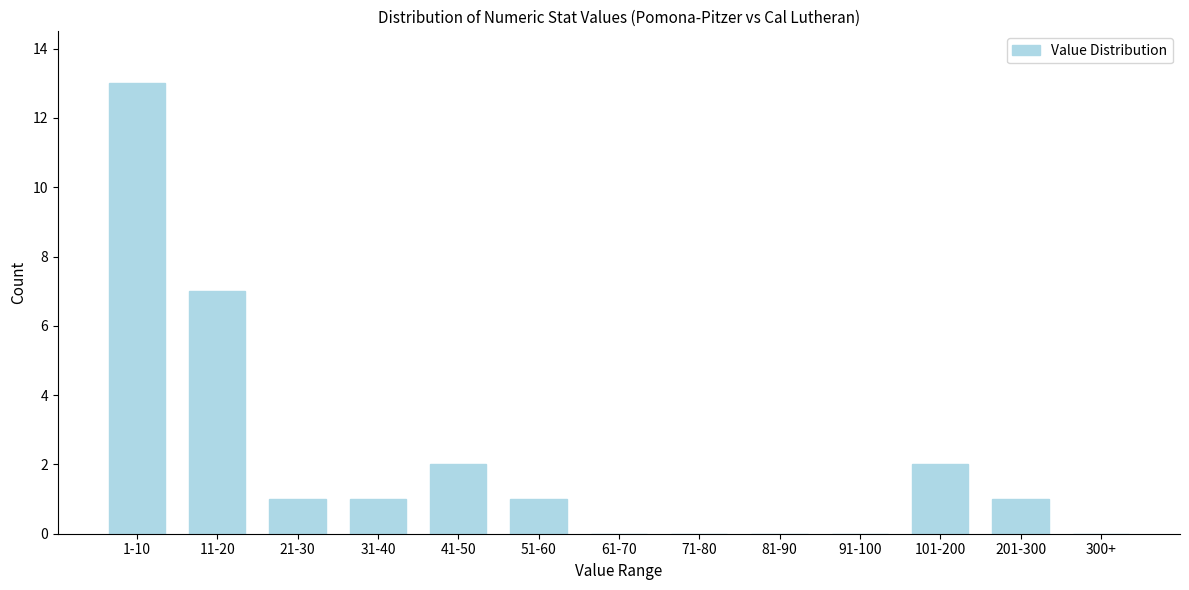

Reading left to right, list all the values displayed in this chart.

1-10=13	11-20=7	21-30=1	31-40=1	41-50=2	51-60=1	61-70=0	71-80=0	81-90=0	91-100=0	101-200=2	201-300=1	300+=0